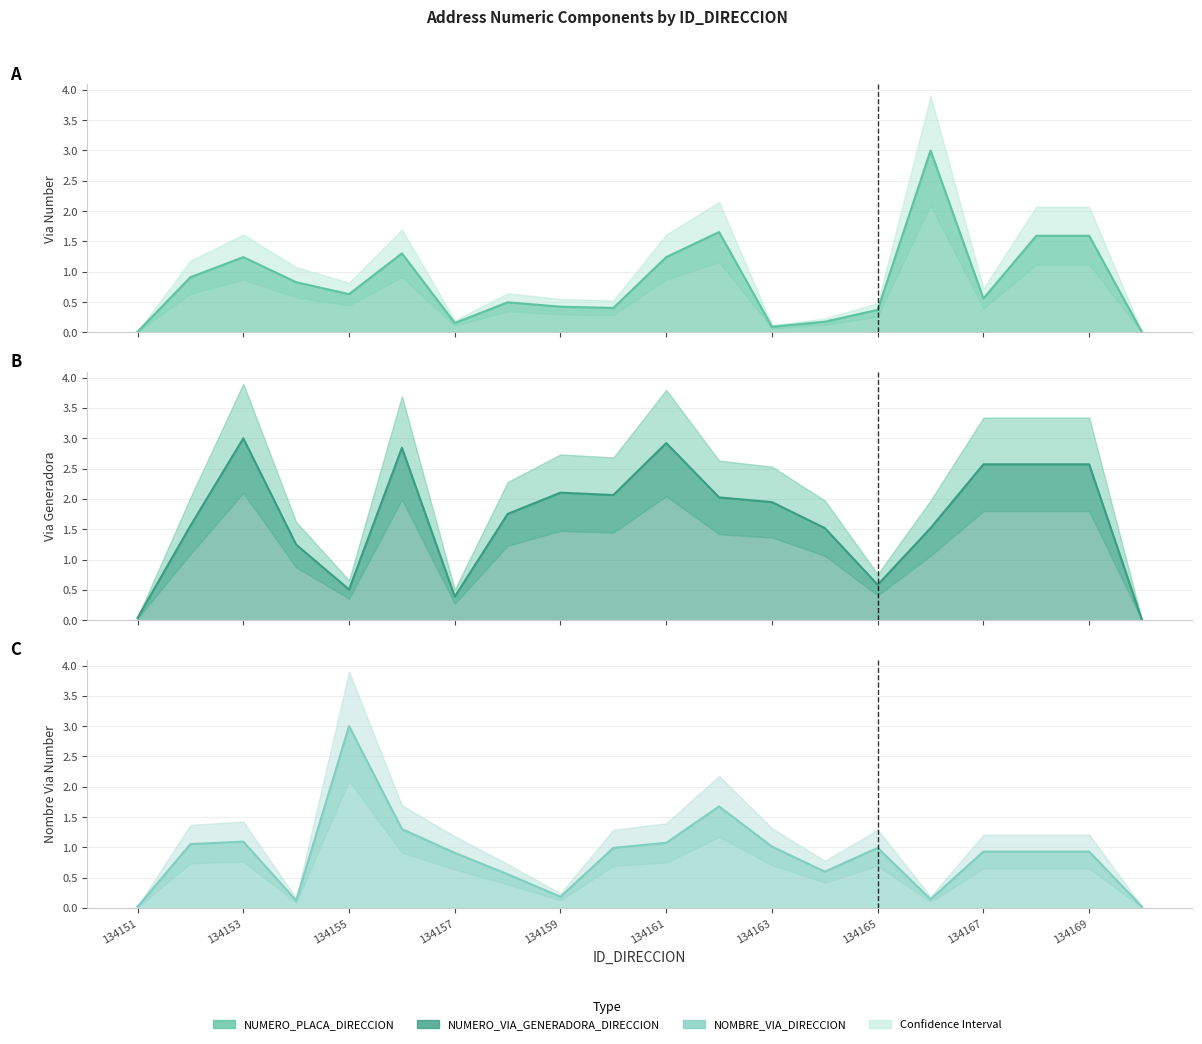

True or false: NUMERO_VIA_GENERADORA_DIRECCION has a value of 0.6 at 134166.

False